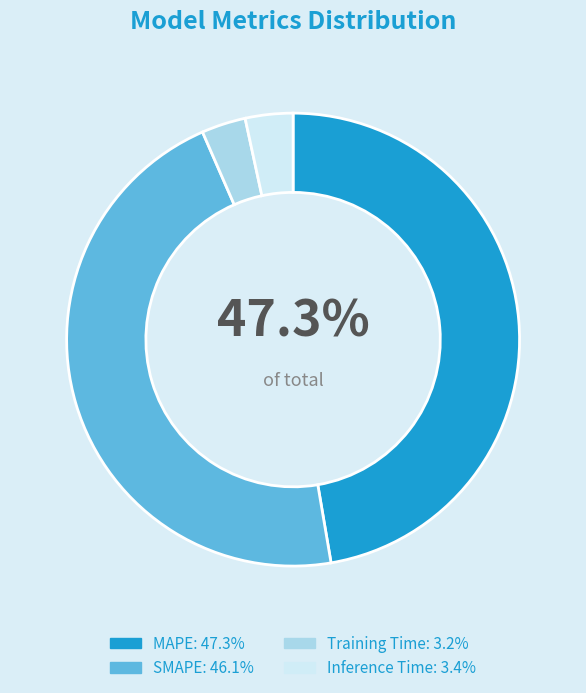

Which slice is the largest?

MAPE